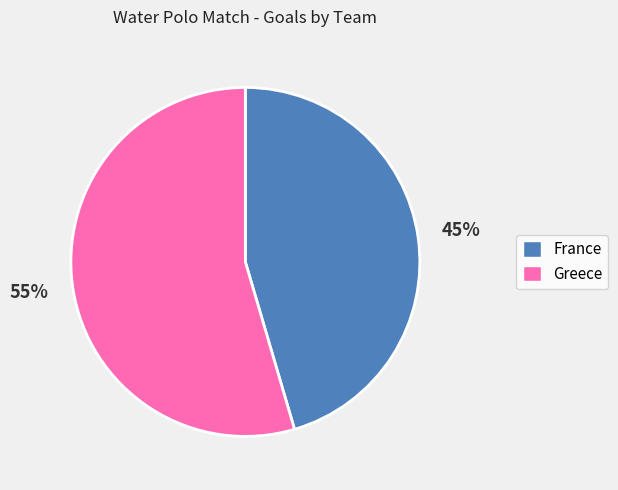

True or false: France accounts for 45% of the total.

True